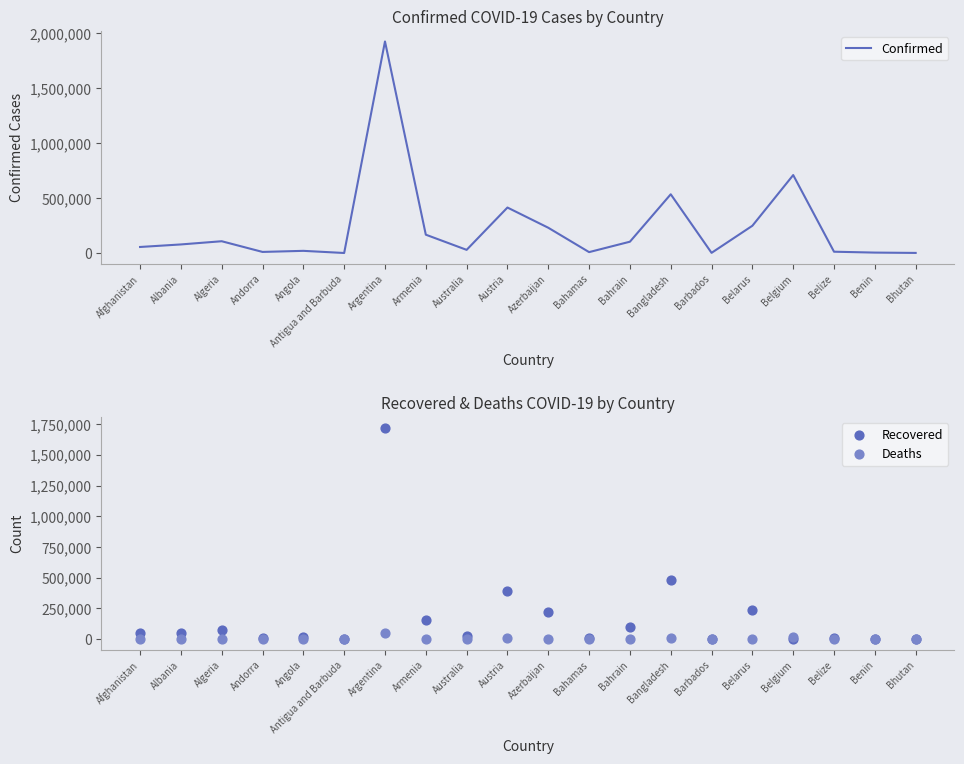

At which category is the sum across all series the highest?

Argentina